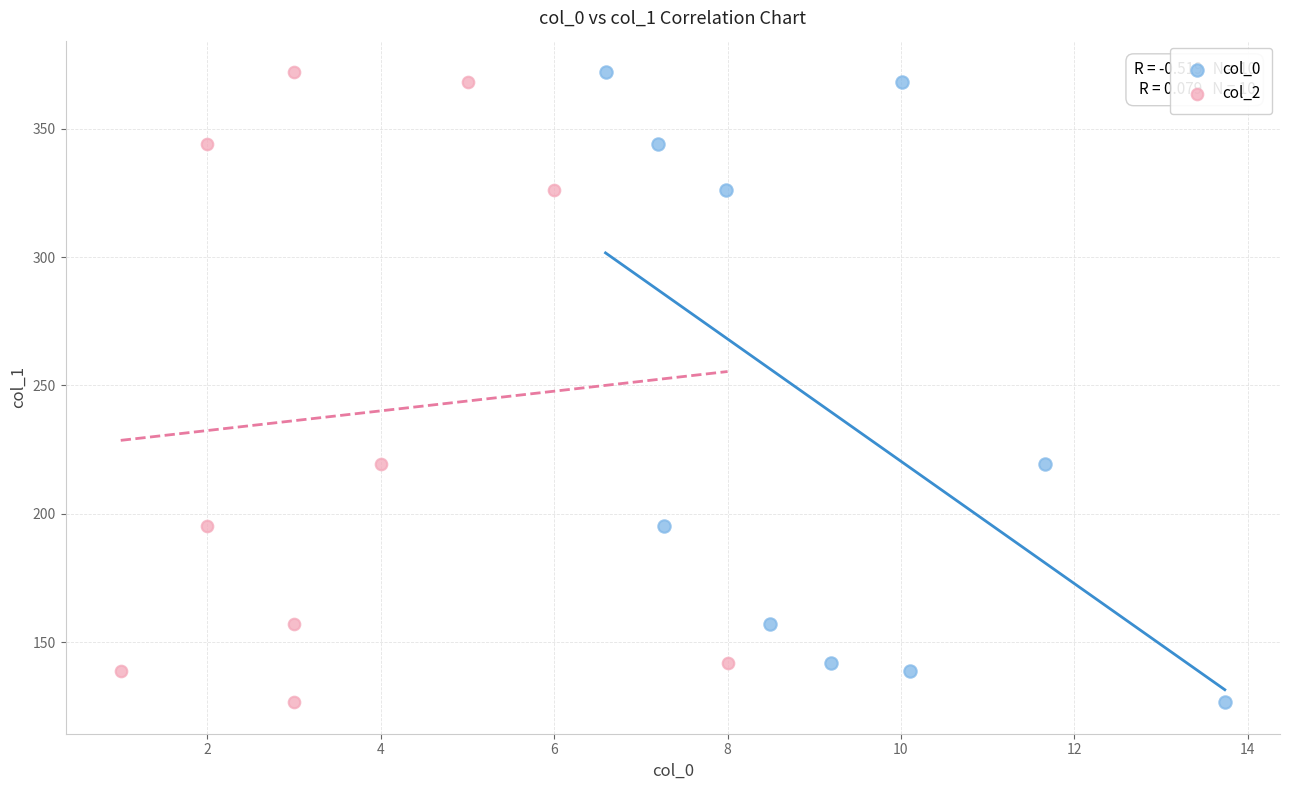

What are all the series names shown in the legend?

col_0, col_2